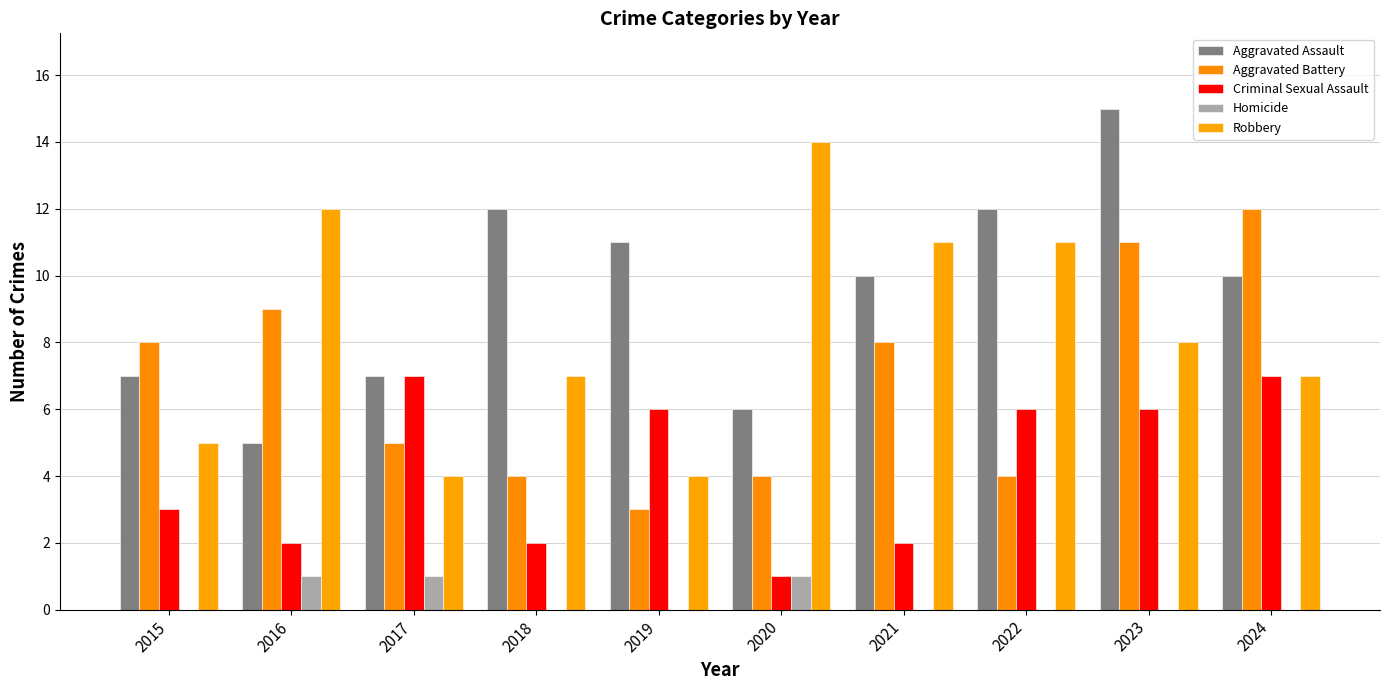

Which series changed the most between 2019 and 2023?

Aggravated Battery